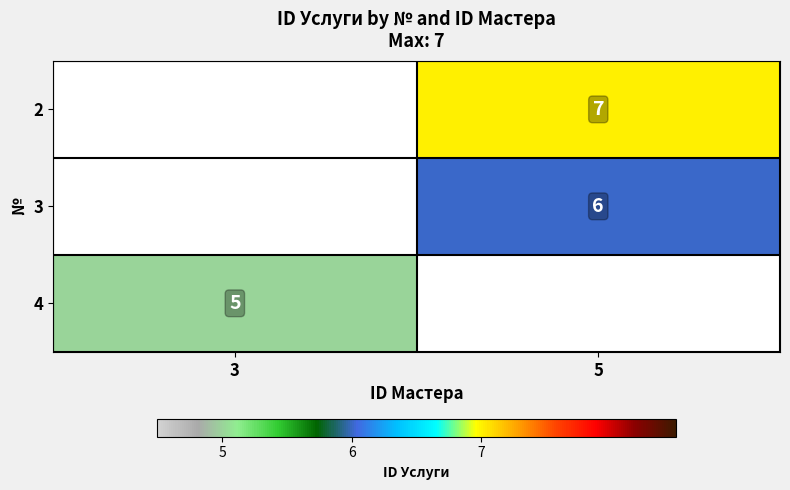

Is it true that 3 equals 9 at 5?

False